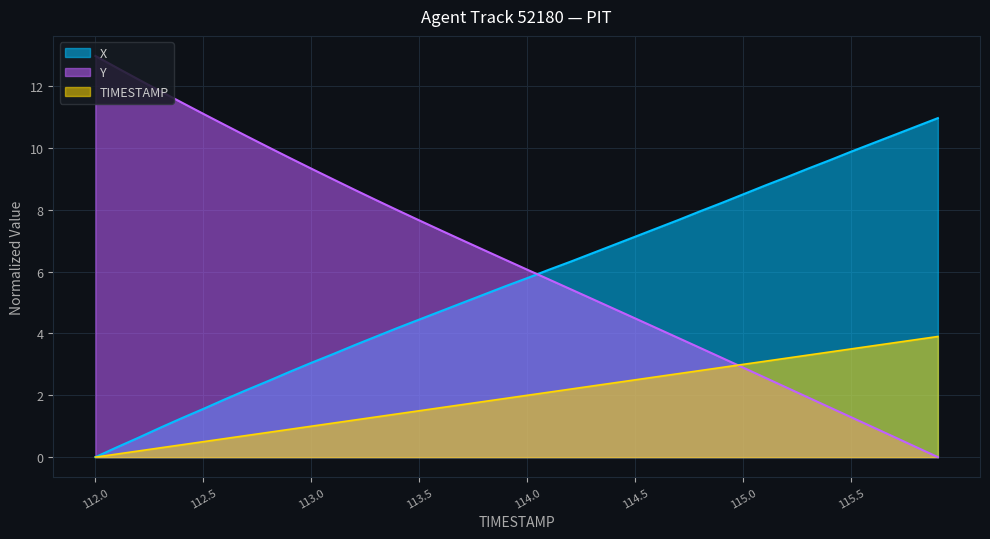

List the series in order of their overall mean, lowest first.

TIMESTAMP, X, Y